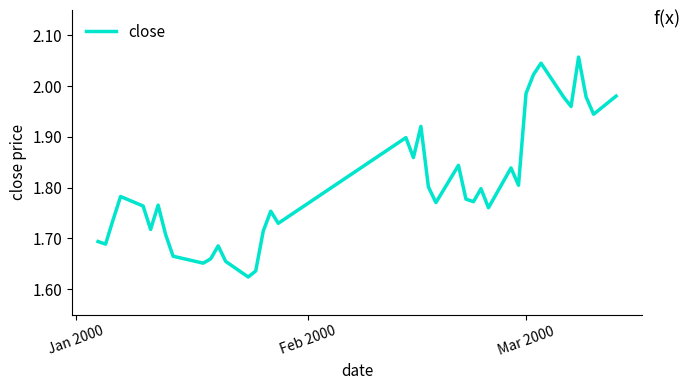

What is the difference between the maximum and minimum values?

0.4